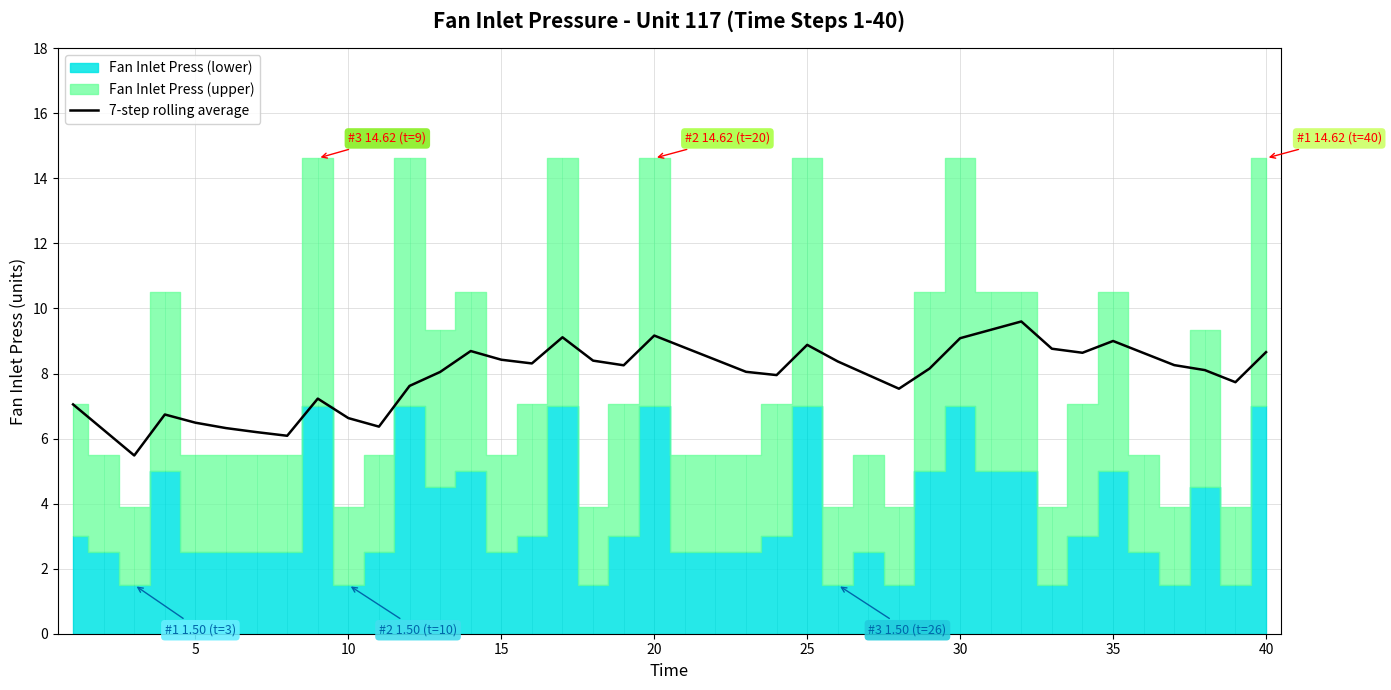

What is the minimum value for 7-step rolling average?

5.5